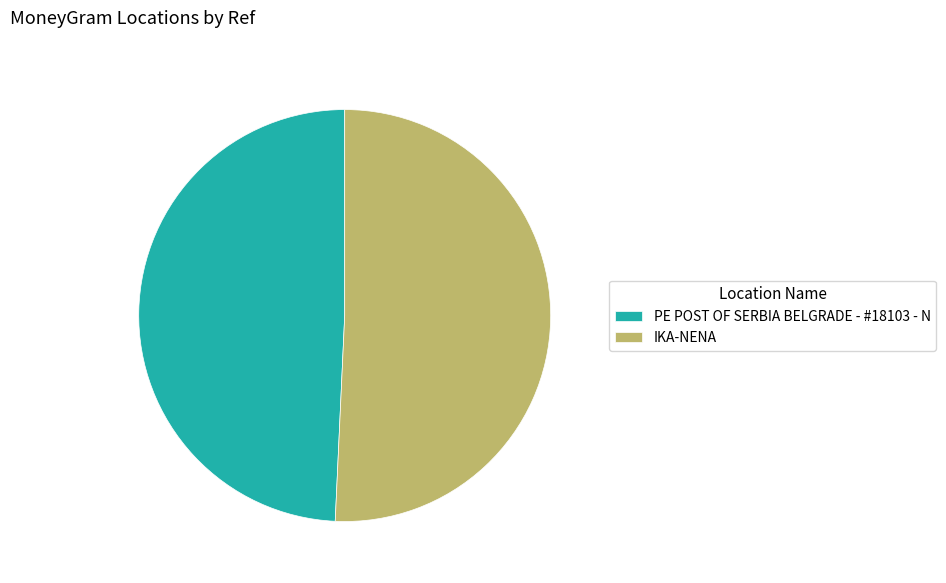

Which category has the biggest portion of the pie?

IKA-NENA